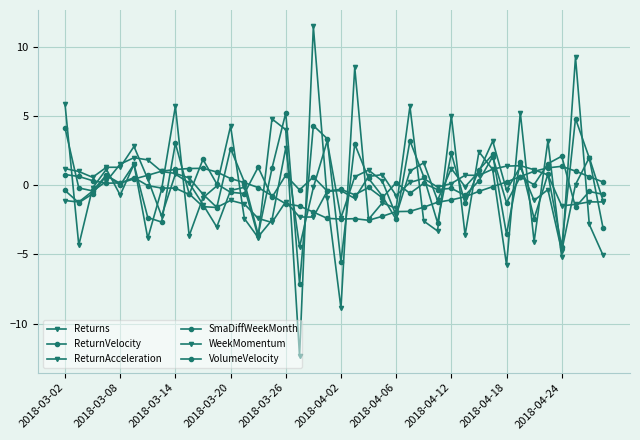

Rank the categories by ReturnVelocity value from lowest to highest.

17, 20, 36, 14, 32, 39, 27, 2018-04-12, 24, 34, 2018-04-06, 11, 10, 29, 23, 2018-04-24, 2018-03-14, 2018-03-08, 2018-03-26, 13, 22, 26, 2018-03-20, 35, 30, 15, 2018-04-02, 33, 38, 31, 28, 12, 21, 2018-04-18, 25, 19, 2018-03-02, 18, 37, 16